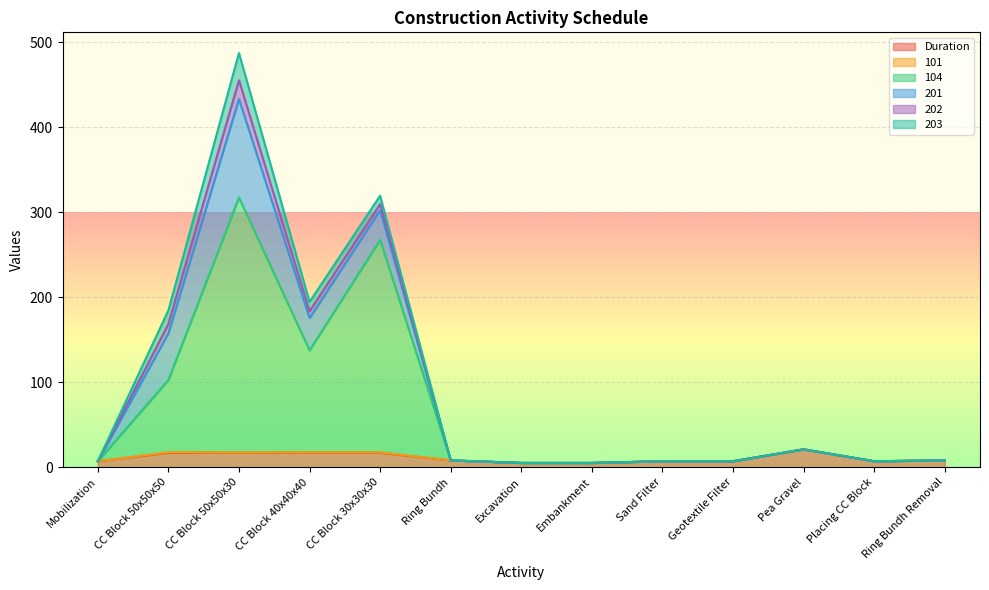

What is the difference between the 201 values at CC Block 30x30x30 and CC Block 40x40x40?

3.0